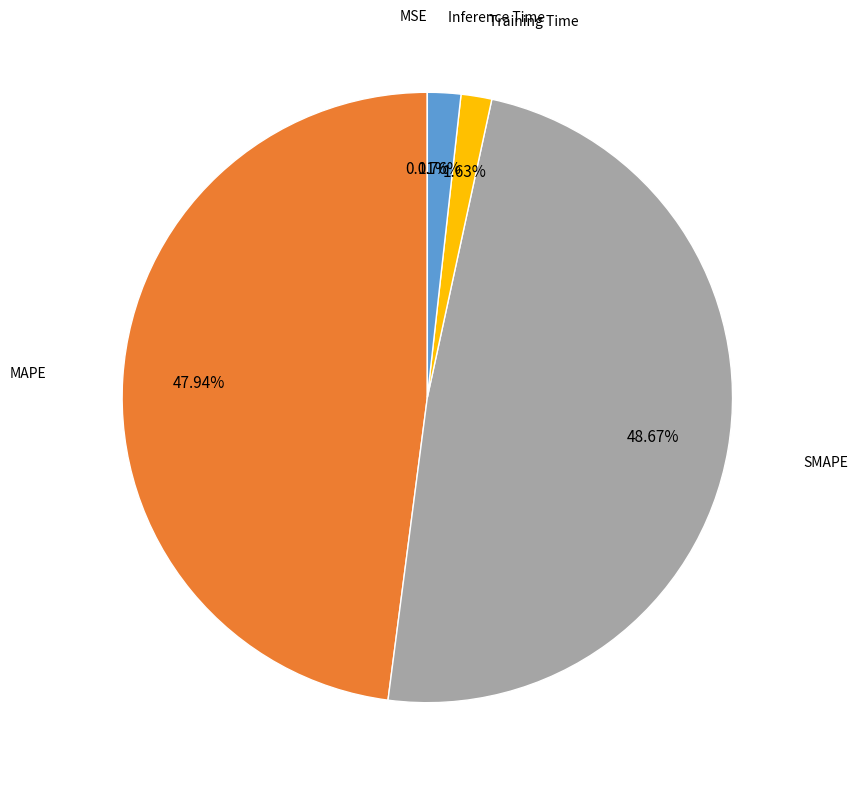

Between Inference Time and MAPE, which is larger?

MAPE